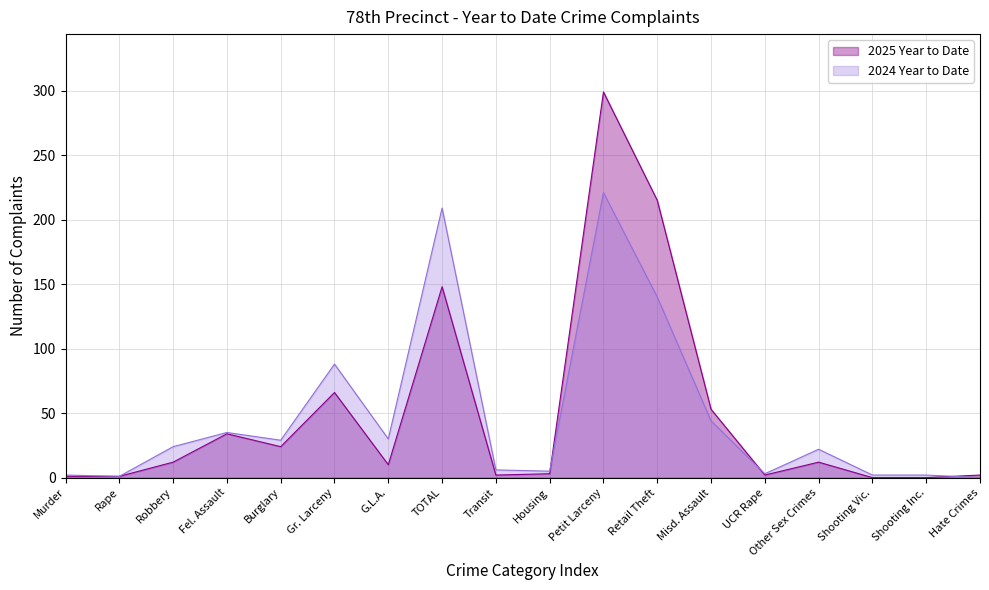

How many lines are shown in the chart?

2